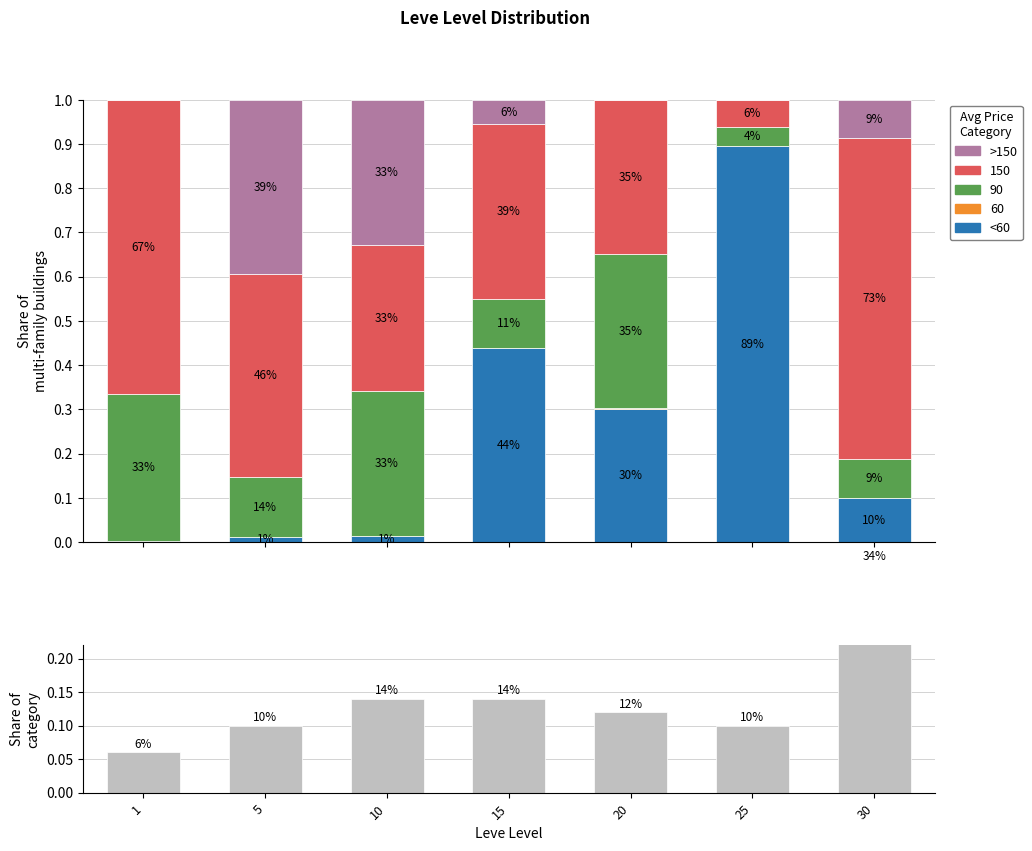

Is it true that <60 equals 0.0 at 5?

False